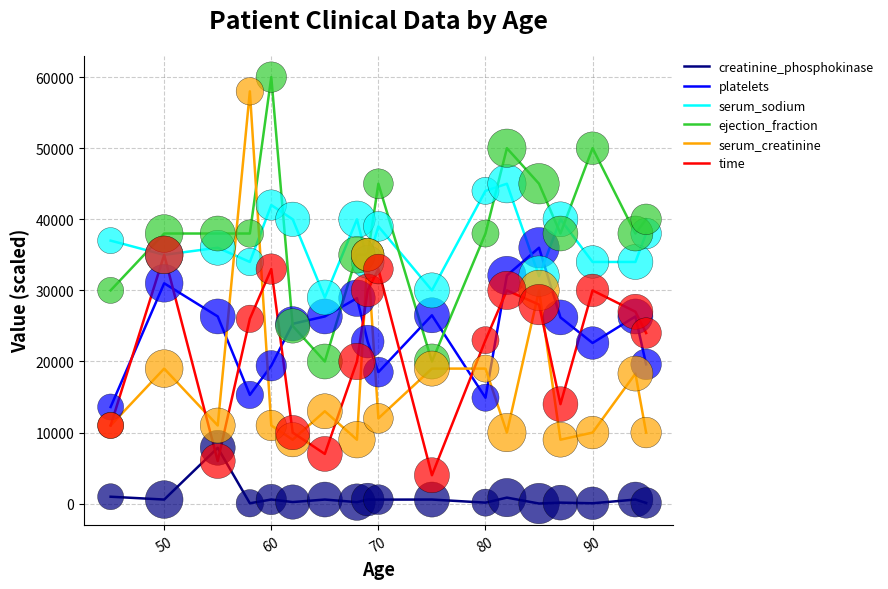

What are all the series names shown in the legend?

creatinine_phosphokinase, platelets, serum_sodium, ejection_fraction, serum_creatinine, time